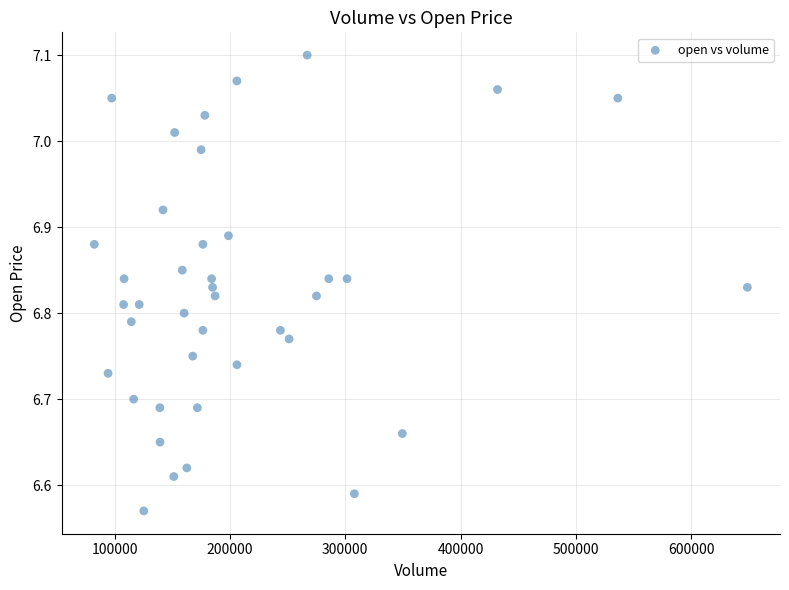

What is the range of X values (max minus min)?

566606.3